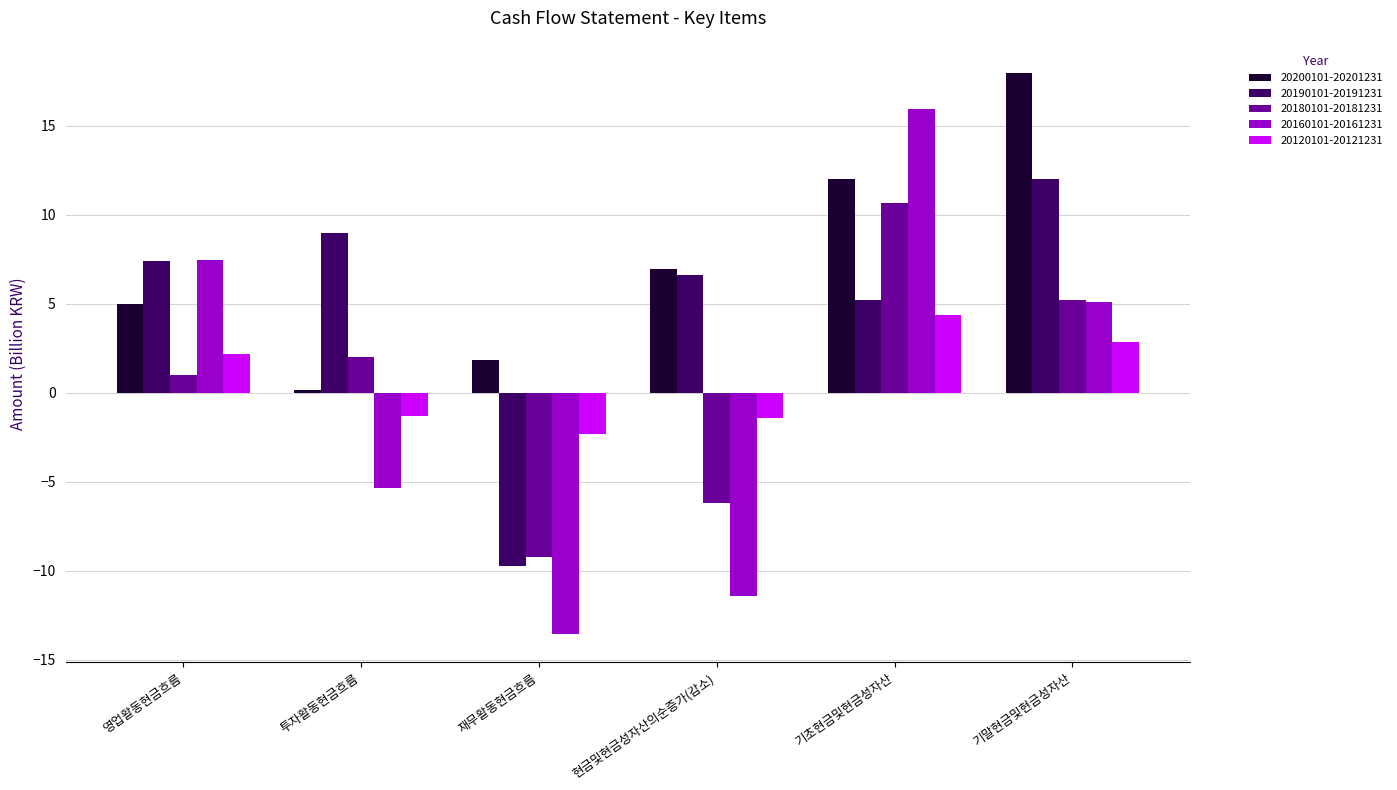

The value of 20180101-20181231 at 영업활동현금흐름 is 1.0. True or false?

True